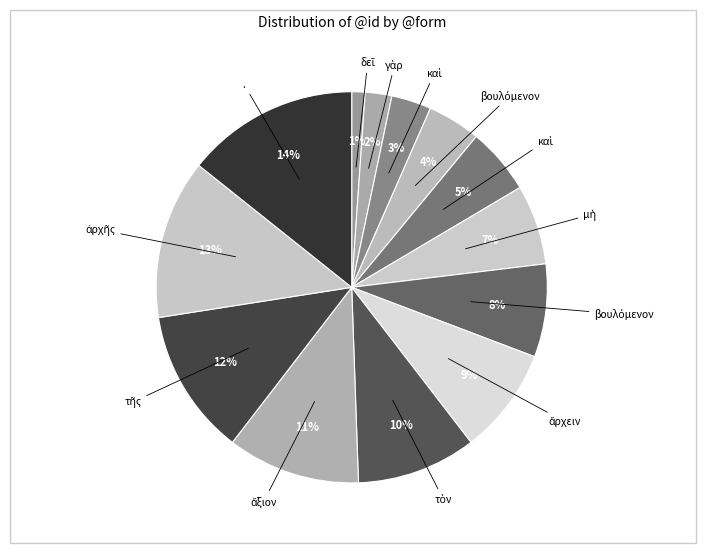

To the nearest percent, what is the difference between the largest and smallest slice percentages?

13%